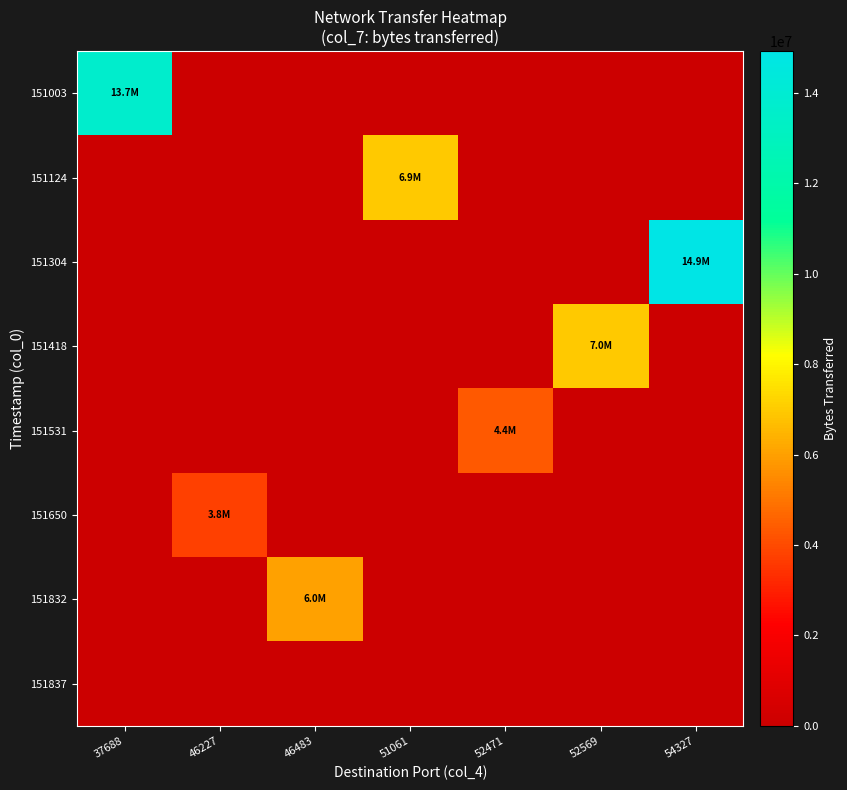

Reading right to left, what are all the values shown in this chart?

151003: 54327=0	52569=0	52471=0	51061=0	46483=0	46227=0	37688=13651890
151124: 54327=0	52569=0	52471=0	51061=6938400	46483=0	46227=0	37688=0
151304: 54327=14919030	52569=0	52471=0	51061=0	46483=0	46227=0	37688=0
151418: 54327=0	52569=6967800	52471=0	51061=0	46483=0	46227=0	37688=0
151531: 54327=0	52569=0	52471=4358550	51061=0	46483=0	46227=0	37688=0
151650: 54327=0	52569=0	52471=0	51061=0	46483=0	46227=3767610	37688=0
151832: 54327=0	52569=0	52471=0	51061=0	46483=6027000	46227=0	37688=0
151837: 54327=0	52569=0	52471=0	51061=0	46483=0	46227=0	37688=0